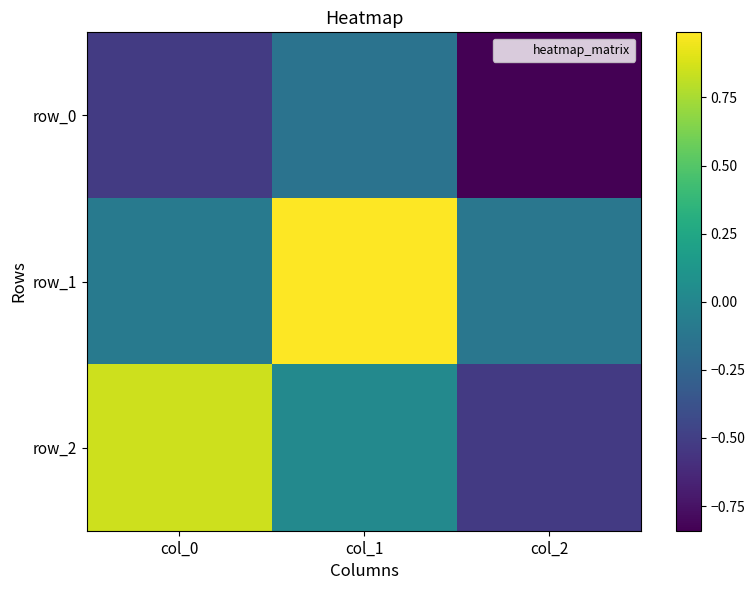

What is the difference between the row_2 values at col_1 and col_2?

0.5